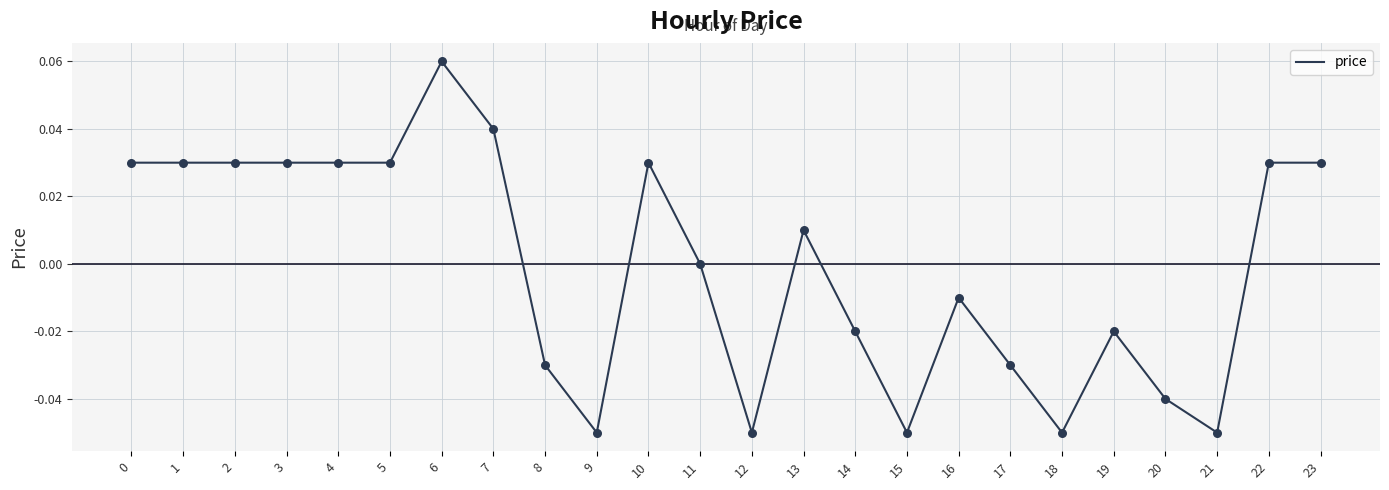

Between 22 and 15, which is larger?

22